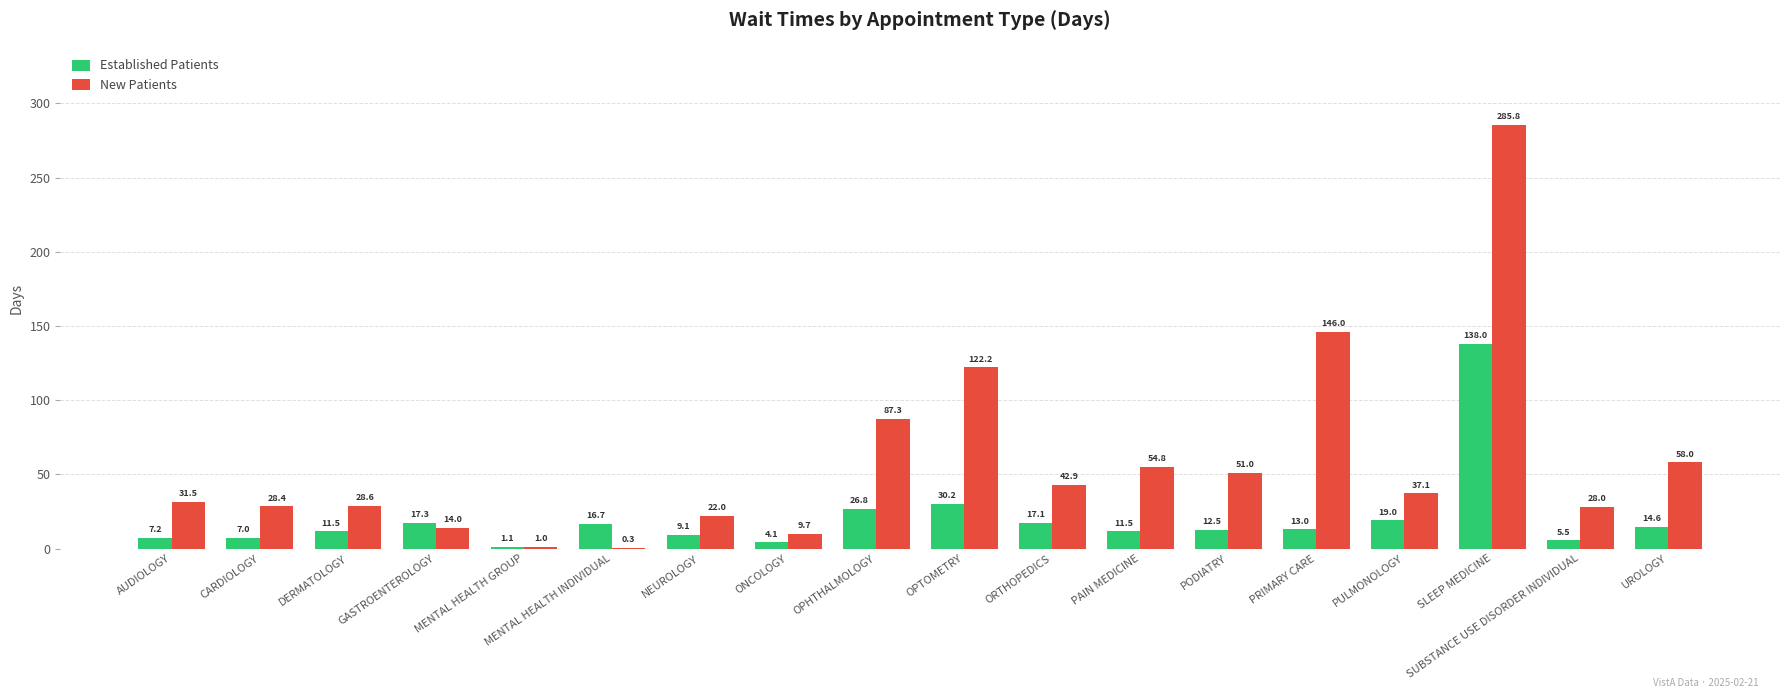

How many data points in New Patients are above 37?

9